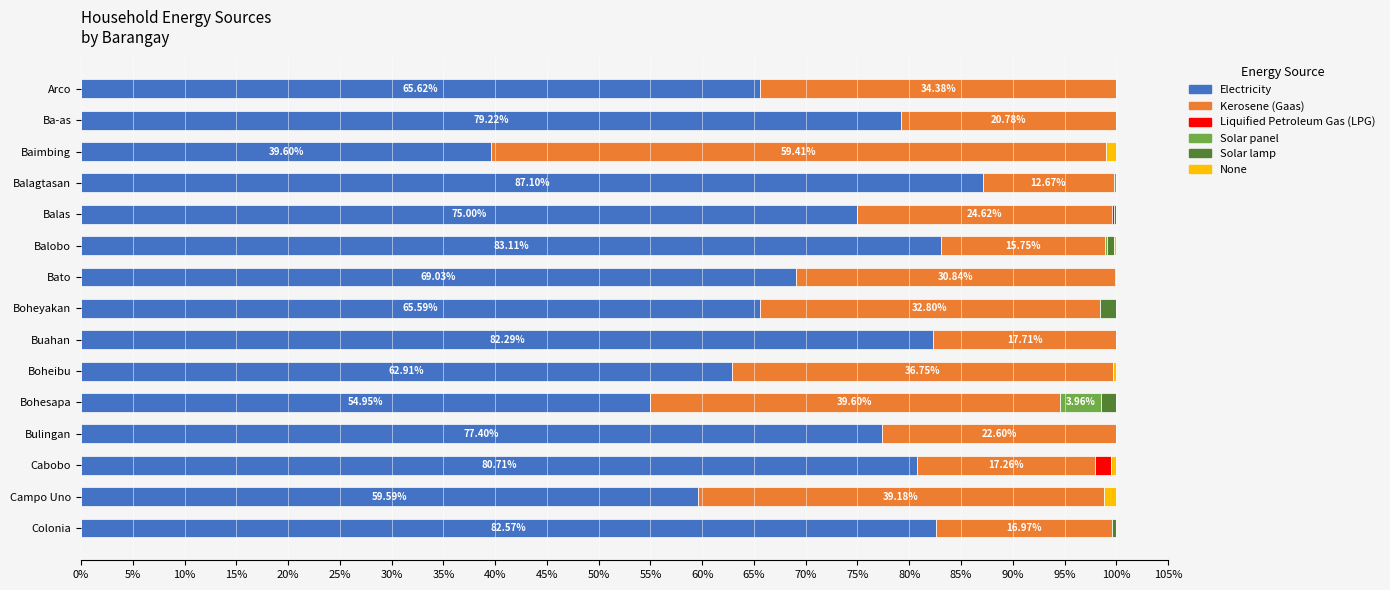

At which label does Electricity reach its peak?

Balagtasan